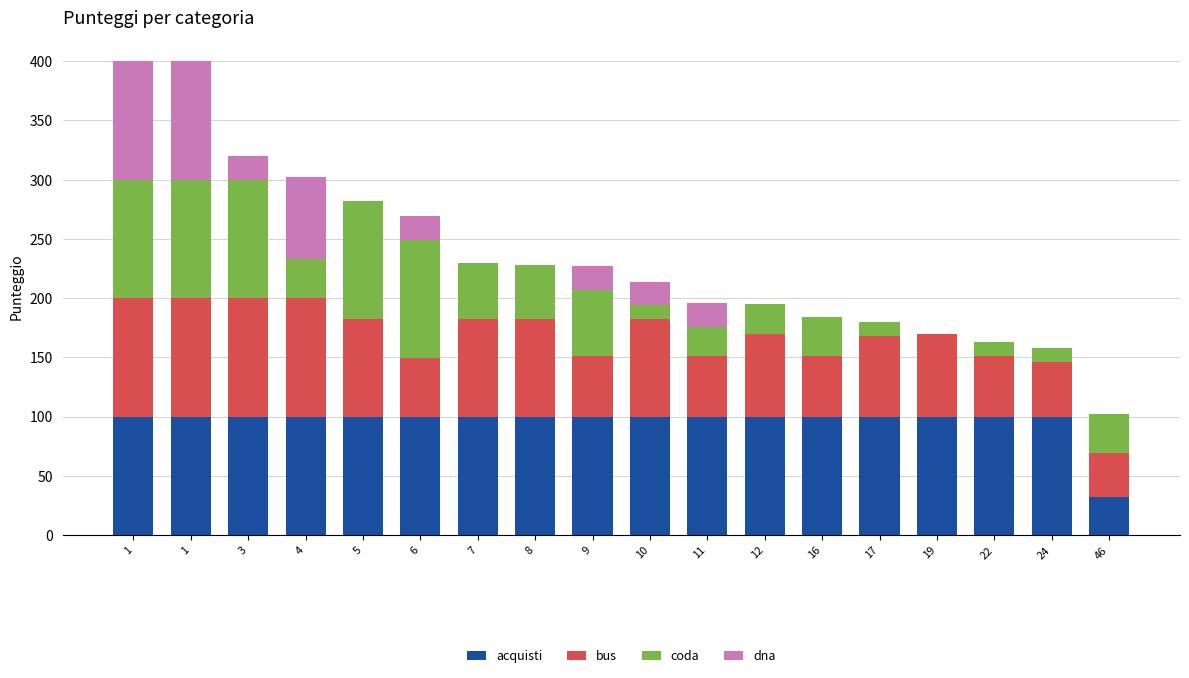

List the labels in order of bus value, smallest first.

46, 24, 6, 9, 11, 16, 22, 17, 12, 19, 5, 7, 8, 10, 1, 1, 3, 4